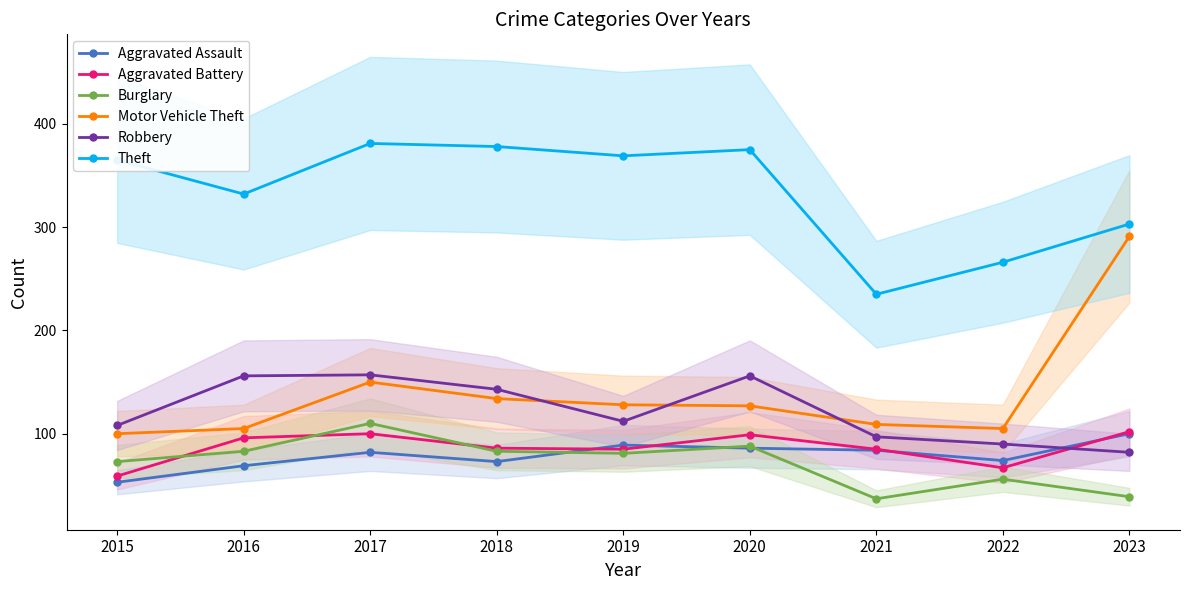

What are all the series names shown in the legend?

Aggravated Assault, Aggravated Battery, Burglary, Motor Vehicle Theft, Robbery, Theft